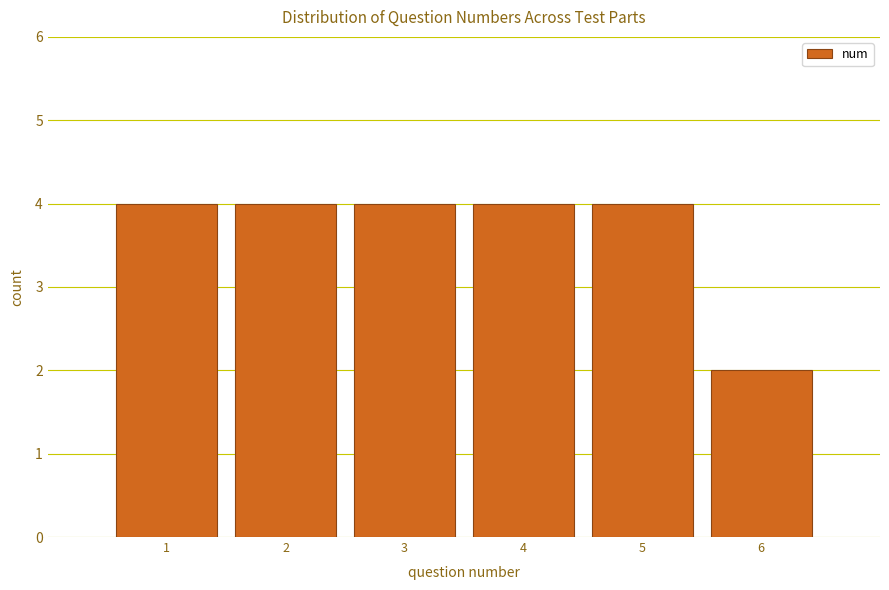

Reading left to right, list every bar in this chart as the range it spans on the x-axis followed by its height. The values are not printed on the chart, so give them approximately, as read against the axis.

0.5 to 1.5: 4
1.5 to 2.5: 4
2.5 to 3.5: 4
3.5 to 4.5: 4
4.5 to 5.5: 4
5.5 to 6.5: 2